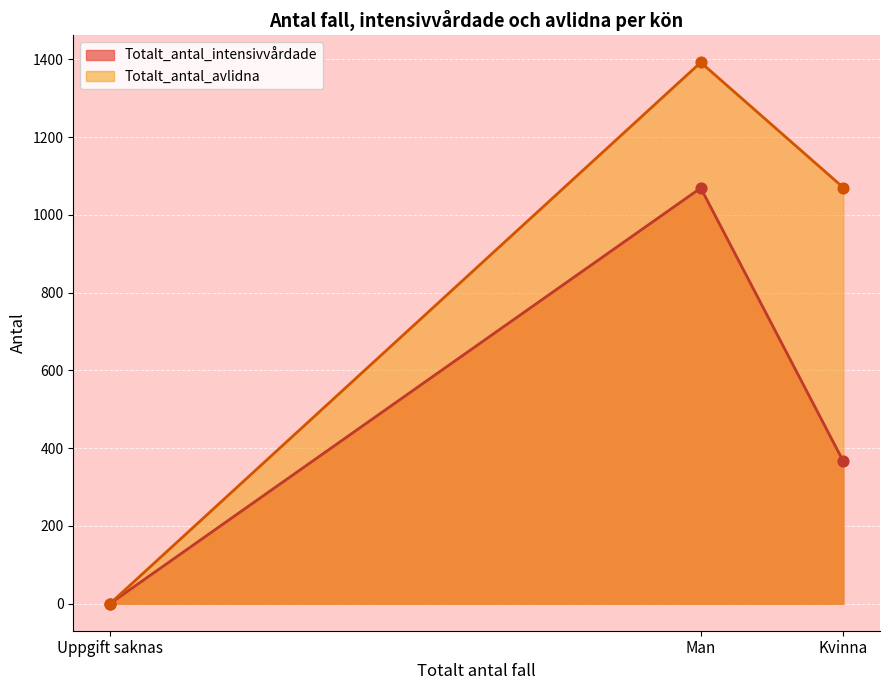

What are all the series names shown in the legend?

Totalt_antal_intensivvårdade, Totalt_antal_avlidna